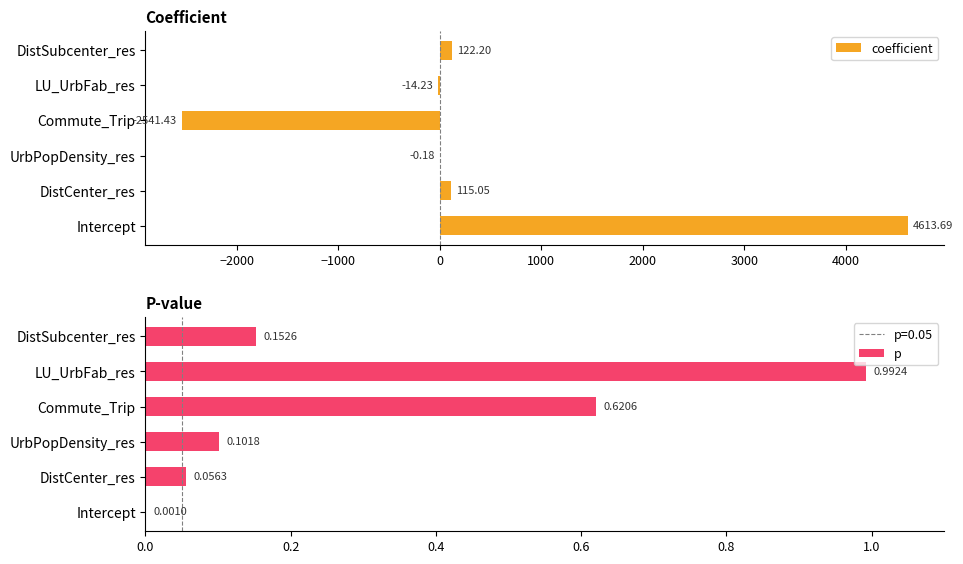

At which label is coefficient closest to 1036?

DistSubcenter_res